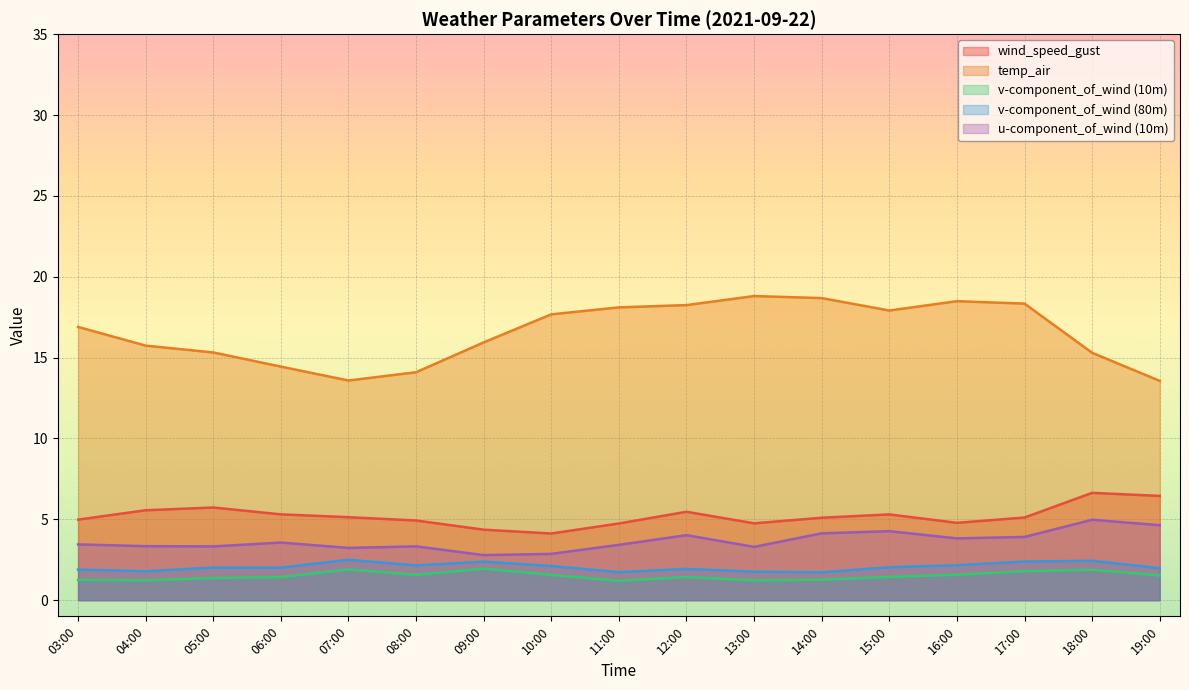

Reading right to left, extract all data points from this chart.

wind_speed_gust: 19:00=6.4	18:00=6.6	17:00=5.1	16:00=4.8	15:00=5.3	14:00=5.1	13:00=4.8	12:00=5.5	11:00=4.7	10:00=4.1	09:00=4.4	08:00=4.9	07:00=5.1	06:00=5.3	05:00=5.7	04:00=5.6	03:00=5.0
temp_air: 19:00=13.6	18:00=15.3	17:00=18.3	16:00=18.5	15:00=17.9	14:00=18.7	13:00=18.8	12:00=18.2	11:00=18.1	10:00=17.7	09:00=15.9	08:00=14.1	07:00=13.6	06:00=14.4	05:00=15.3	04:00=15.7	03:00=16.9
v_wind_0: 19:00=1.5	18:00=1.9	17:00=1.8	16:00=1.6	15:00=1.4	14:00=1.3	13:00=1.2	12:00=1.4	11:00=1.2	10:00=1.6	09:00=1.9	08:00=1.6	07:00=1.9	06:00=1.4	05:00=1.4	04:00=1.2	03:00=1.3
v_wind_1: 19:00=2.0	18:00=2.4	17:00=2.4	16:00=2.2	15:00=2.0	14:00=1.7	13:00=1.8	12:00=1.9	11:00=1.7	10:00=2.1	09:00=2.4	08:00=2.1	07:00=2.5	06:00=2.0	05:00=2.0	04:00=1.8	03:00=1.9
u_wind_0: 19:00=4.6	18:00=5.0	17:00=3.9	16:00=3.8	15:00=4.3	14:00=4.1	13:00=3.3	12:00=4.0	11:00=3.4	10:00=2.9	09:00=2.8	08:00=3.3	07:00=3.2	06:00=3.6	05:00=3.3	04:00=3.3	03:00=3.4